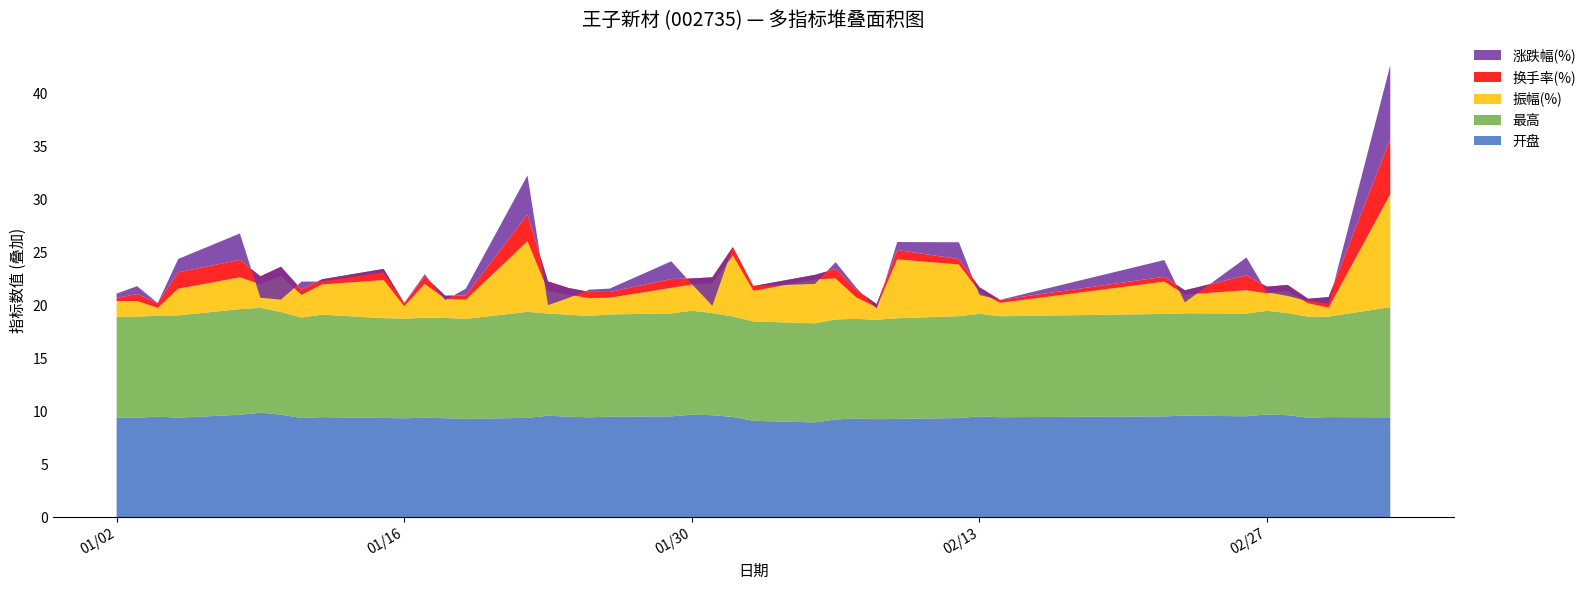

Reading left to right, transcribe all the data shown in this chart.

开盘: 2018-01-02=9.4	2018-01-03=9.4	2018-01-04=9.5	2018-01-05=9.4	2018-01-08=9.7	2018-01-09=9.9	2018-01-10=9.7	2018-01-11=9.4	2018-01-12=9.5	2018-01-15=9.4	2018-01-16=9.4	2018-01-17=9.4	2018-01-18=9.4	2018-01-19=9.3	2018-01-22=9.4	2018-01-23=9.6	2018-01-24=9.5	2018-01-25=9.4	2018-01-26=9.5	2018-01-29=9.5	2018-01-30=9.7	2018-01-31=9.7	2018-02-01=9.5	2018-02-02=9.1	2018-02-05=9.0	2018-02-06=9.2	2018-02-07=9.3	2018-02-08=9.3	2018-02-09=9.3	2018-02-12=9.4	2018-02-13=9.5	2018-02-14=9.5	2018-02-22=9.5	2018-02-23=9.6	2018-02-26=9.6	2018-02-27=9.7	2018-02-28=9.7	2018-03-01=9.4	2018-03-02=9.5	2018-03-05=9.4
最高: 2018-01-02=9.5	2018-01-03=9.5	2018-01-04=9.6	2018-01-05=9.7	2018-01-08=10.0	2018-01-09=9.9	2018-01-10=9.7	2018-01-11=9.5	2018-01-12=9.7	2018-01-15=9.4	2018-01-16=9.4	2018-01-17=9.4	2018-01-18=9.5	2018-01-19=9.4	2018-01-22=10.0	2018-01-23=9.7	2018-01-24=9.6	2018-01-25=9.6	2018-01-26=9.7	2018-01-29=9.7	2018-01-30=9.8	2018-01-31=9.7	2018-02-01=9.5	2018-02-02=9.4	2018-02-05=9.4	2018-02-06=9.4	2018-02-07=9.4	2018-02-08=9.4	2018-02-09=9.5	2018-02-12=9.6	2018-02-13=9.7	2018-02-14=9.5	2018-02-22=9.7	2018-02-23=9.7	2018-02-26=9.7	2018-02-27=9.8	2018-02-28=9.7	2018-03-01=9.5	2018-03-02=9.5	2018-03-05=10.4
振幅(%): 2018-01-02=1.5	2018-01-03=1.5	2018-01-04=0.7	2018-01-05=2.5	2018-01-08=3.0	2018-01-09=2.2	2018-01-10=3.4	2018-01-11=2.1	2018-01-12=2.9	2018-01-15=3.6	2018-01-16=1.2	2018-01-17=3.2	2018-01-18=1.8	2018-01-19=1.8	2018-01-22=6.7	2018-01-23=2.1	2018-01-24=1.9	2018-01-25=1.7	2018-01-26=1.6	2018-01-29=2.4	2018-01-30=2.5	2018-01-31=2.8	2018-02-01=5.8	2018-02-02=2.9	2018-02-05=4.2	2018-02-06=3.9	2018-02-07=2.0	2018-02-08=1.2	2018-02-09=5.6	2018-02-12=4.9	2018-02-13=2.1	2018-02-14=1.3	2018-02-22=3.0	2018-02-23=1.8	2018-02-26=2.2	2018-02-27=1.6	2018-02-28=2.1	2018-03-01=1.3	2018-03-02=0.8	2018-03-05=10.7
换手率(%): 2018-01-02=0.3	2018-01-03=0.7	2018-01-04=0.5	2018-01-05=1.6	2018-01-08=1.6	2018-01-09=0.8	2018-01-10=0.9	2018-01-11=0.5	2018-01-12=0.5	2018-01-15=1.1	2018-01-16=0.3	2018-01-17=0.7	2018-01-18=0.3	2018-01-19=0.4	2018-01-22=2.5	2018-01-23=0.9	2018-01-24=0.7	2018-01-25=0.6	2018-01-26=0.5	2018-01-29=0.8	2018-01-30=0.6	2018-01-31=0.6	2018-02-01=0.8	2018-02-02=0.5	2018-02-05=0.4	2018-02-06=0.9	2018-02-07=0.7	2018-02-08=0.3	2018-02-09=0.9	2018-02-12=0.5	2018-02-13=0.4	2018-02-14=0.3	2018-02-22=0.5	2018-02-23=0.4	2018-02-26=1.4	2018-02-27=0.6	2018-02-28=0.6	2018-03-01=0.4	2018-03-02=1.0	2018-03-05=5.2
涨跌幅(%): 2018-01-02=0.4	2018-01-03=0.7	2018-01-04=0.0	2018-01-05=1.3	2018-01-08=2.5	2018-01-09=-2.0	2018-01-10=-3.1	2018-01-11=0.8	2018-01-12=-0.2	2018-01-15=-0.3	2018-01-16=0.0	2018-01-17=0.2	2018-01-18=-0.4	2018-01-19=0.6	2018-01-22=3.7	2018-01-23=-2.2	2018-01-24=-0.9	2018-01-25=0.2	2018-01-26=0.3	2018-01-29=1.7	2018-01-30=-0.5	2018-01-31=-2.7	2018-02-01=0.0	2018-02-02=0.0	2018-02-05=-0.8	2018-02-06=0.6	2018-02-07=0.2	2018-02-08=-0.4	2018-02-09=0.8	2018-02-12=1.6	2018-02-13=-0.7	2018-02-14=0.0	2018-02-22=1.6	2018-02-23=-1.1	2018-02-26=1.7	2018-02-27=-0.5	2018-02-28=-1.0	2018-03-01=-0.2	2018-03-02=-0.6	2018-03-05=7.0